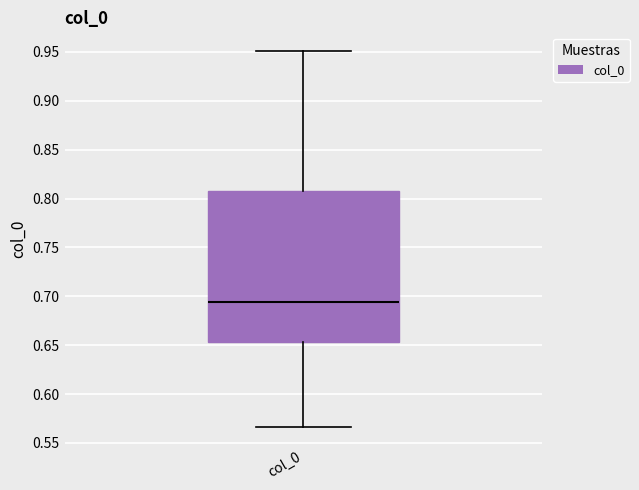

Transcribe this box plot: give where the median line is, the range the box spans, and where the two whiskers end, as read against the y-axis. The values are not printed on the chart, so give them approximately, as read against the axis.

median 0.695, box 0.655 to 0.805, whiskers 0.565 to 0.950